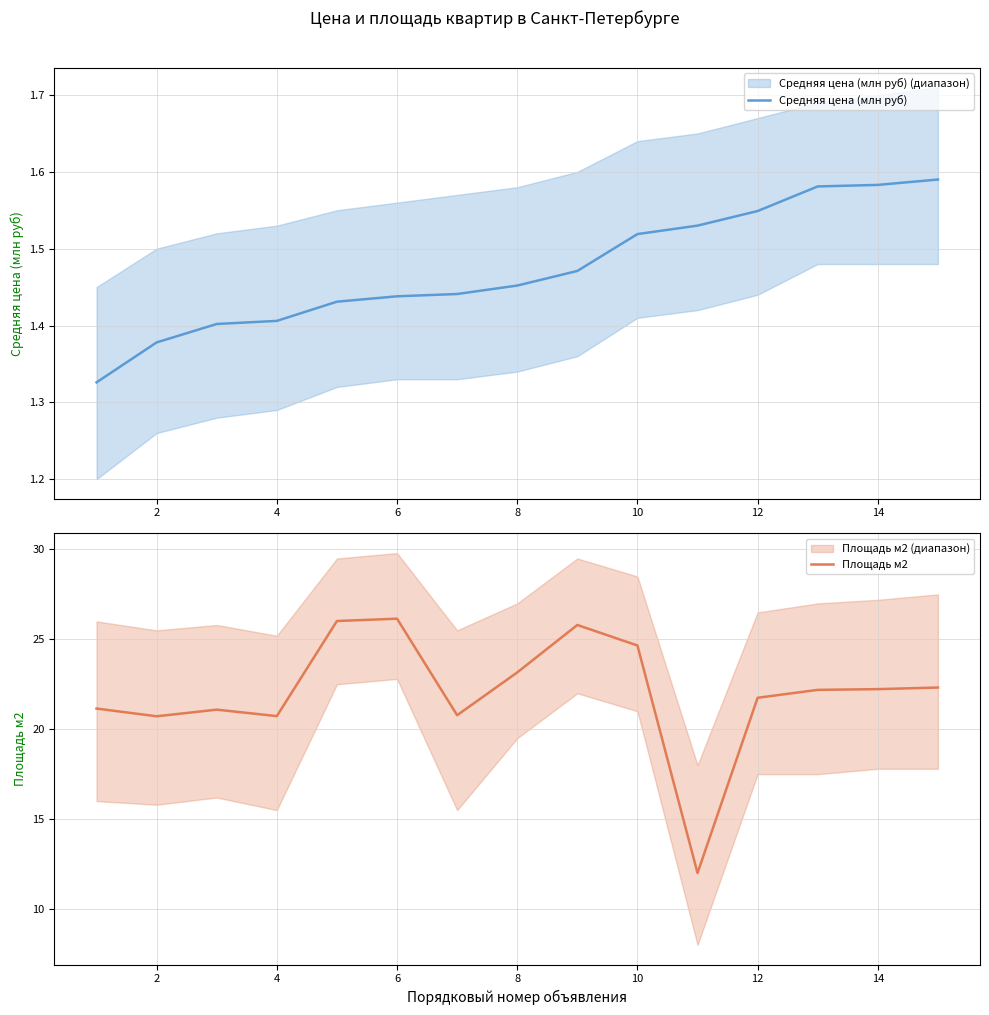

What is the sum of all Площадь м2 values?

330.8